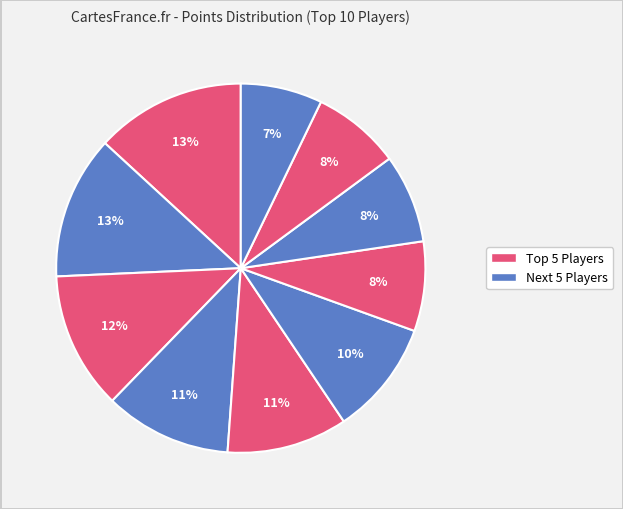

How many segments does this pie chart have?

10